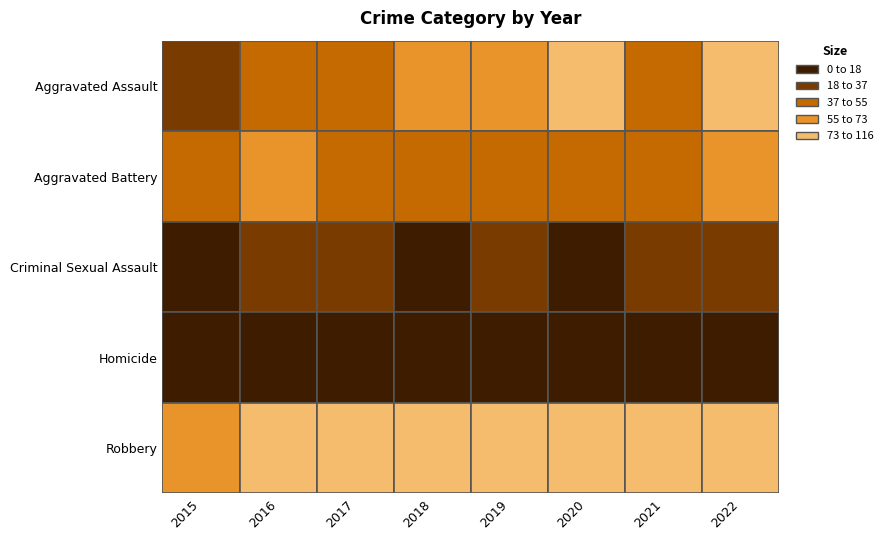

How many values in the Aggravated Assault series are below 58?

4